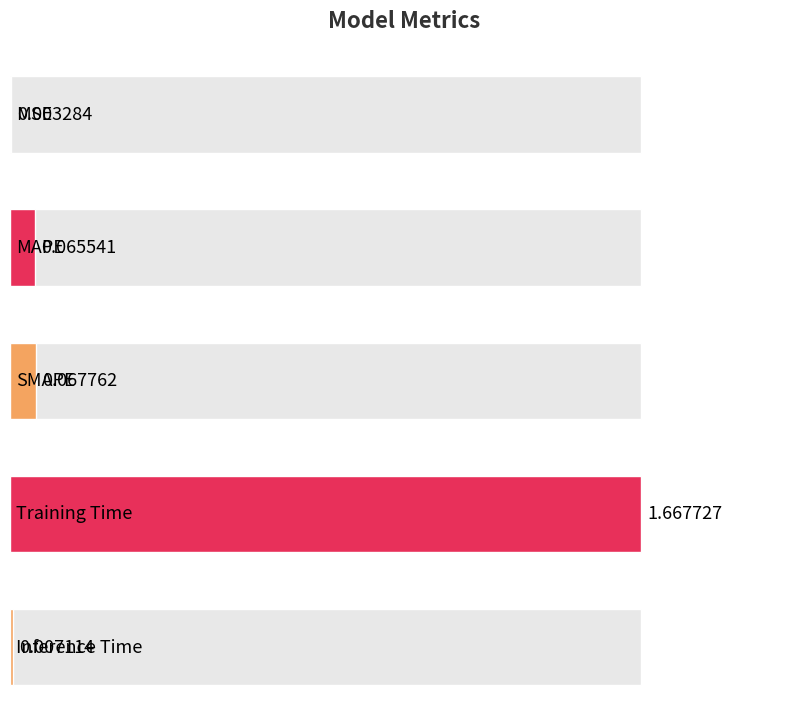

Is it true that the value at MSE is 0.0?

False